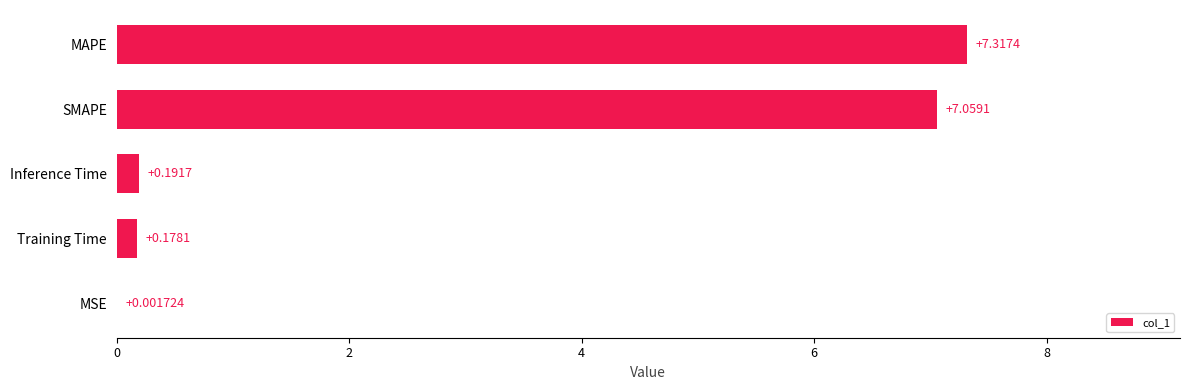

What is the change in value from Training Time to MAPE?

+7.1